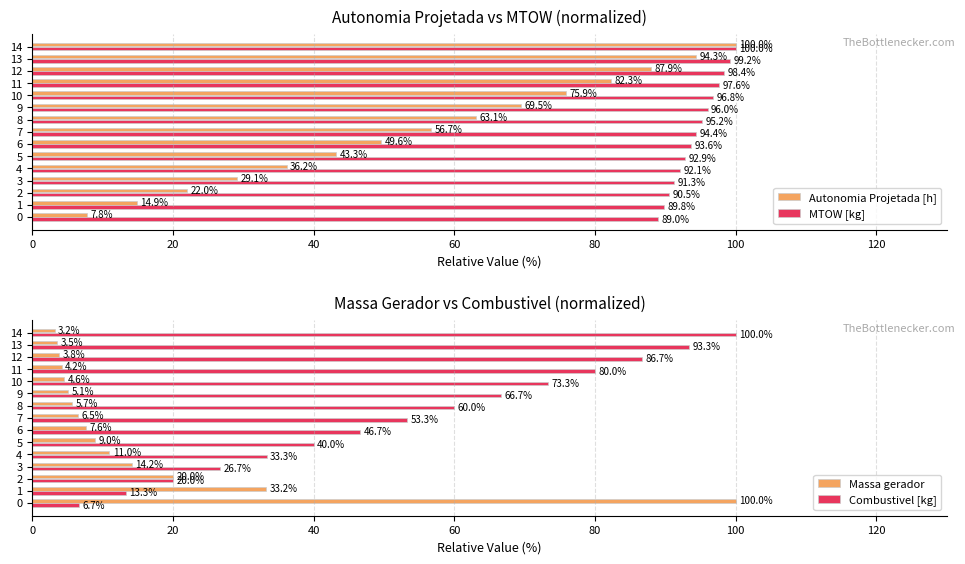

What are all the series names shown in the legend?

Autonomia Projetada [h], MTOW [kg], Massa gerador, Combustivel [kg]